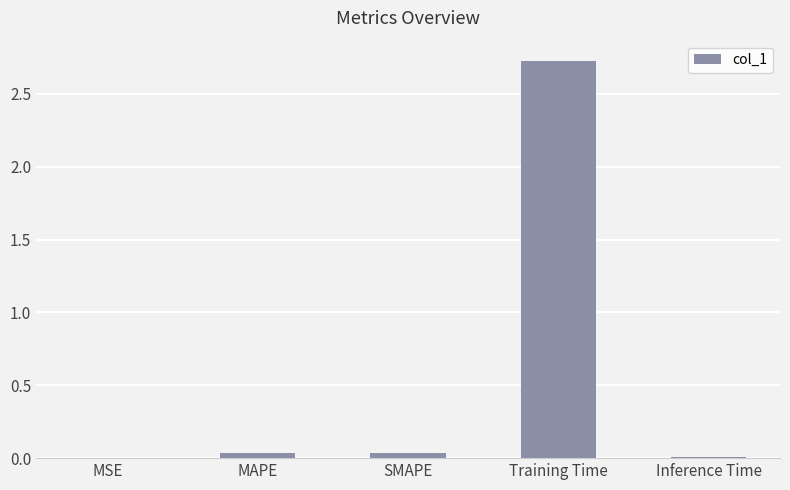

What is the sum of all values?

2.8